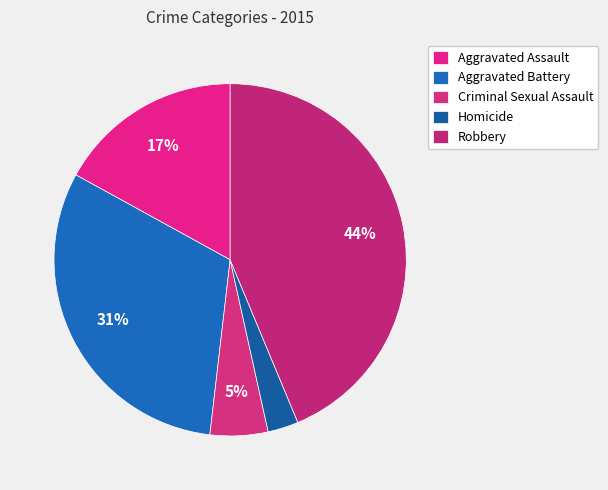

What is the smallest slice in the pie chart?

Homicide